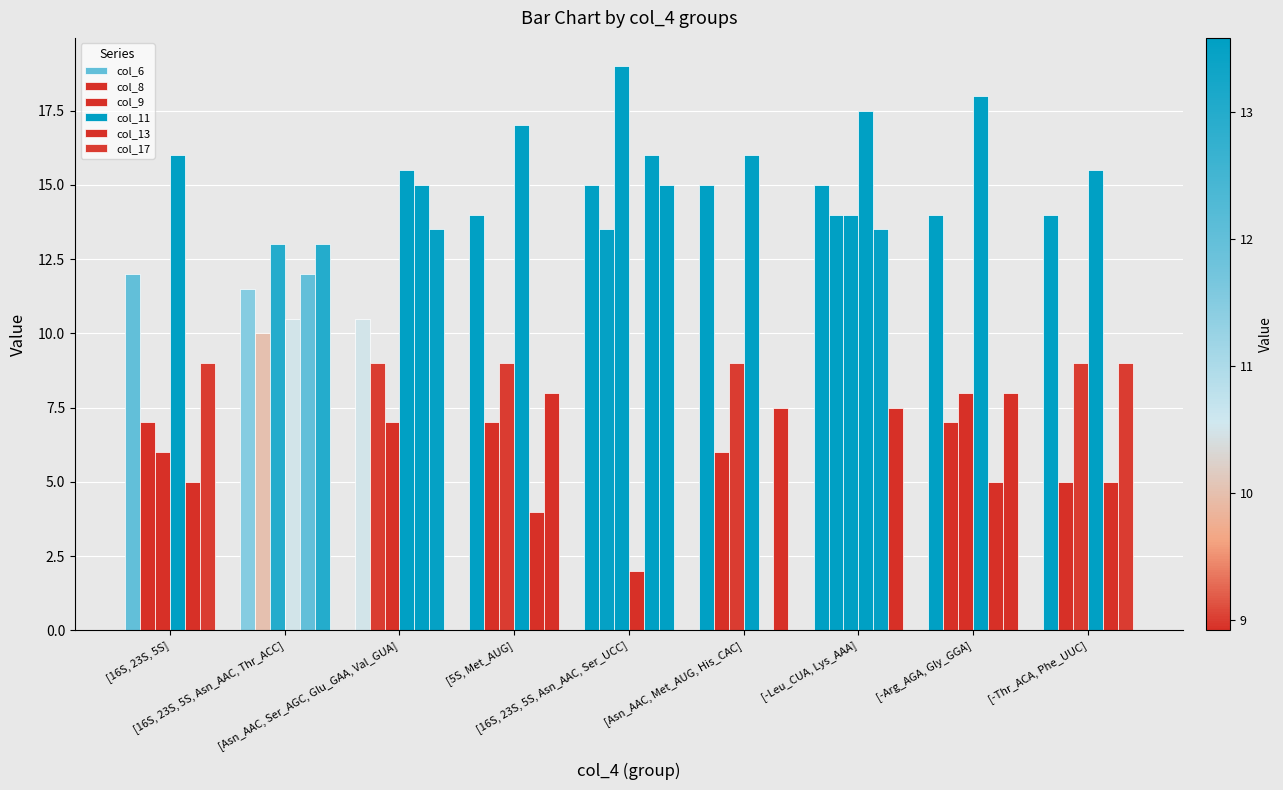

Are the bars horizontal?

No